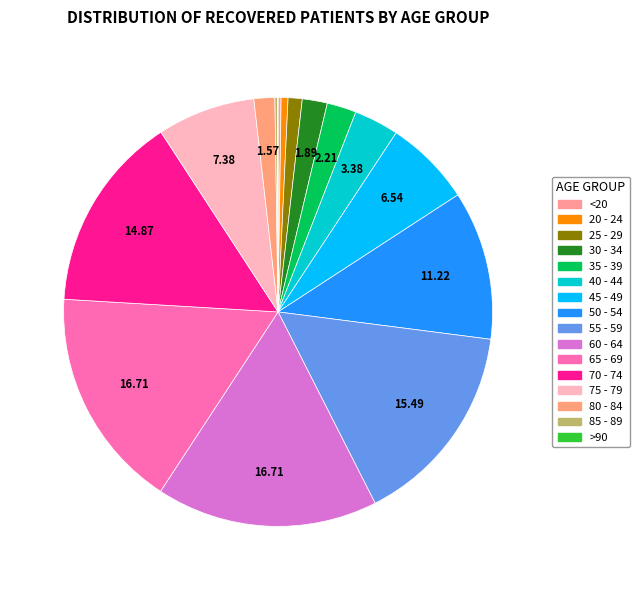

Approximately how many times larger is the value at 80 - 84 compared to 60 - 64?

0.1